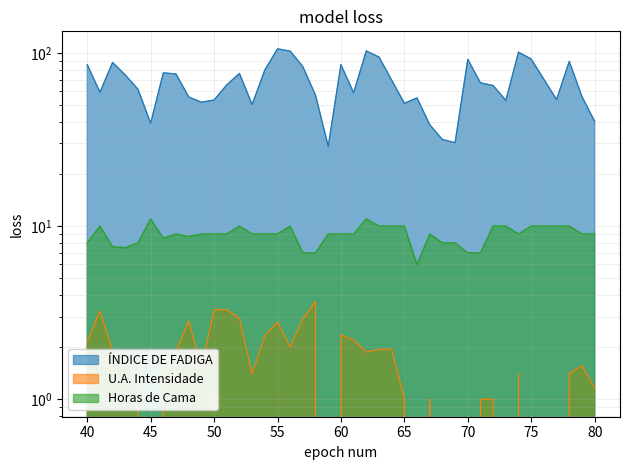

How many interior local peaks does the ÍNDICE DE FADIGA series have?

10